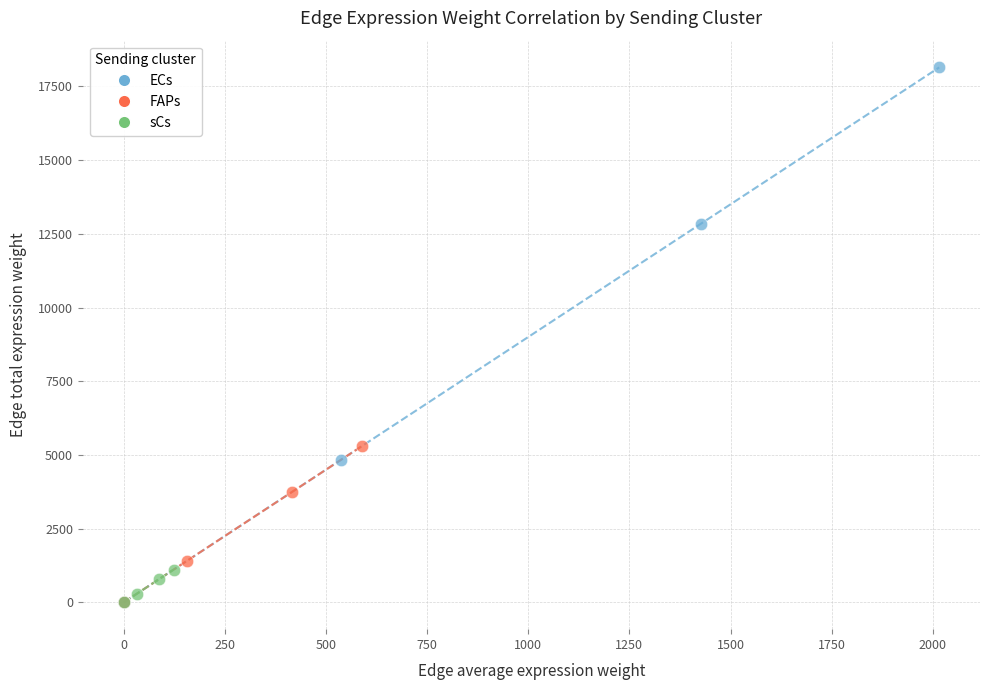

Which series has the widest spread of Y values?

ECs